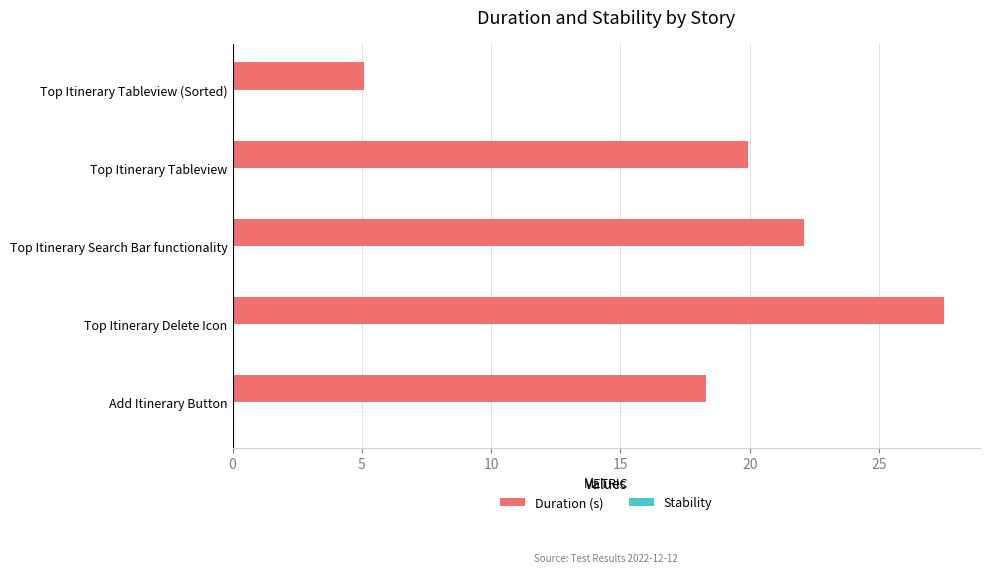

List the labels in order of value, largest first.

Top Itinerary Delete Icon, Top Itinerary Search Bar functionality, Top Itinerary Tableview, Add Itinerary Button, Top Itinerary Tableview (Sorted)